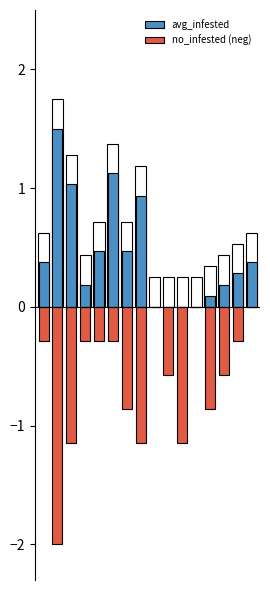

Which series changed the most between 9 and 14?

no_infested (neg)